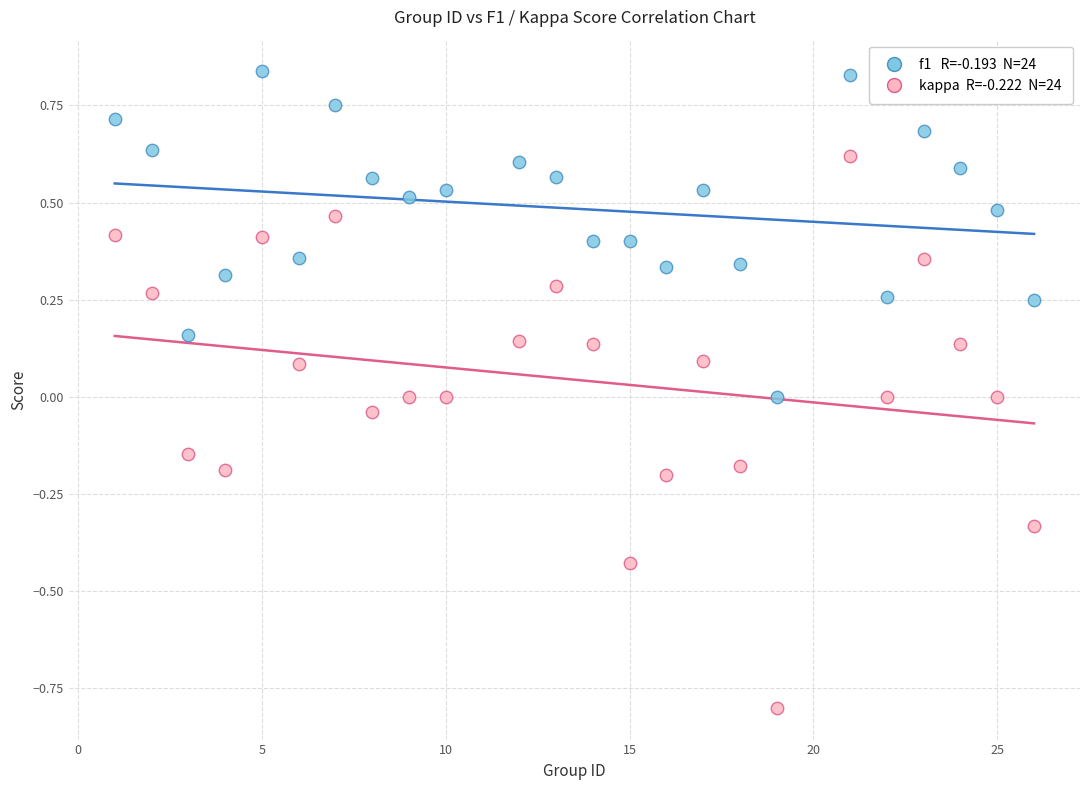

Across all data points, what is the range of X values (max minus min)?

25.0